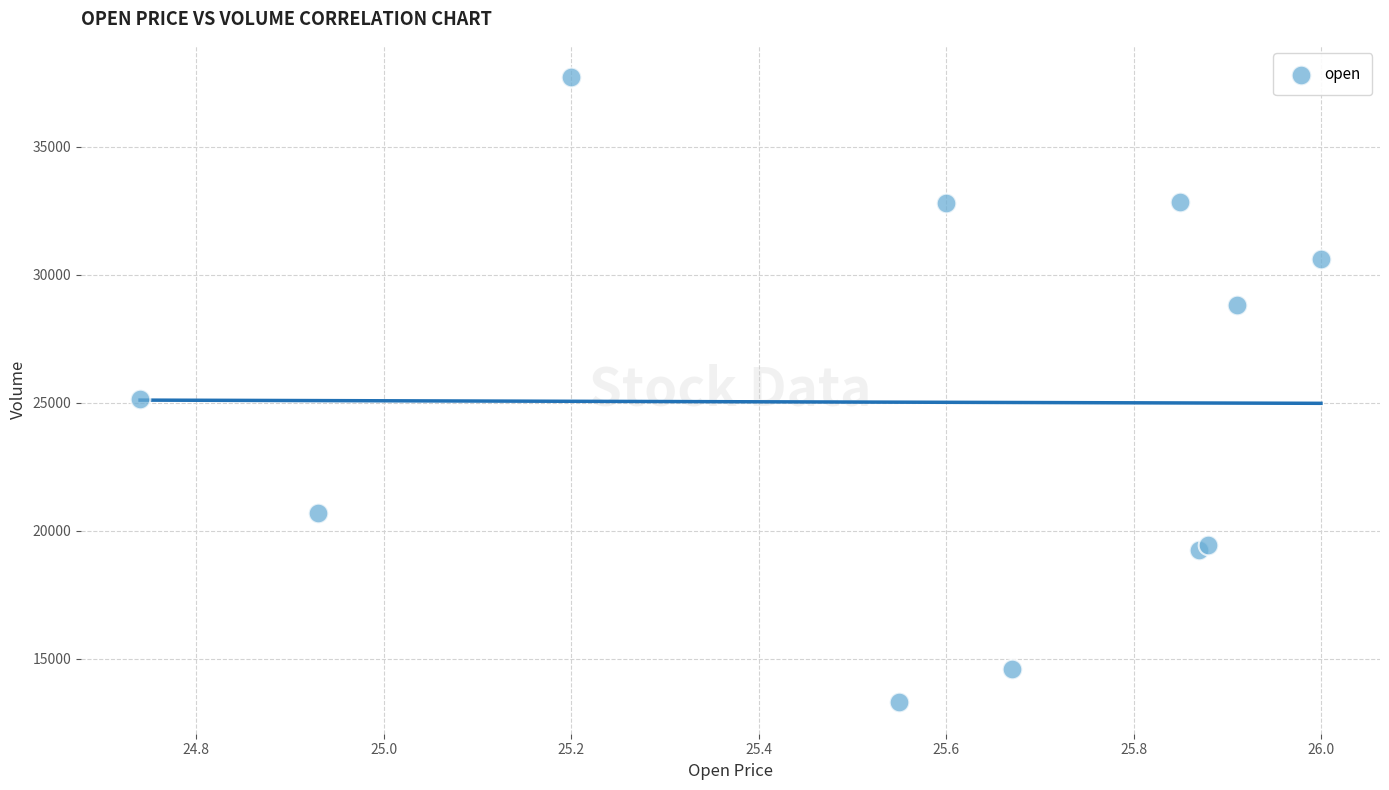

What Y value in the scatter plot is closest to 25507?

25144.0